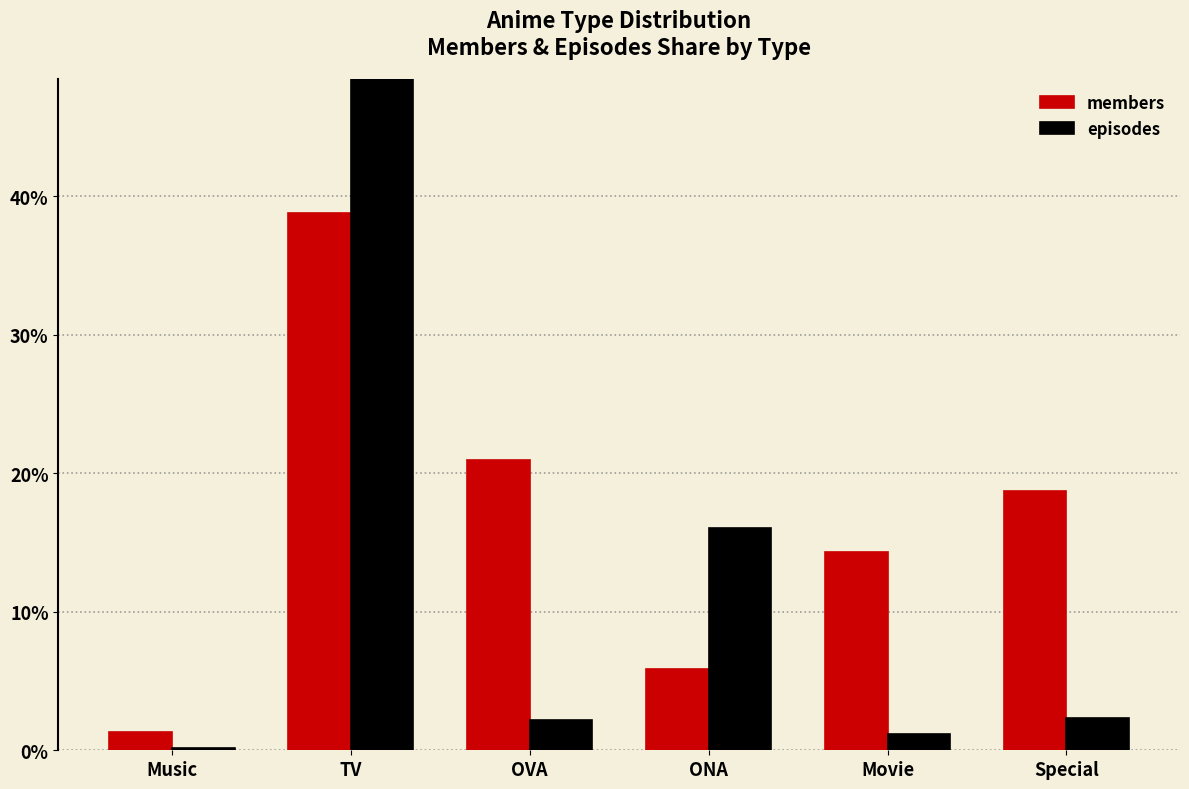

What is the maximum value shown in the chart?

78.1